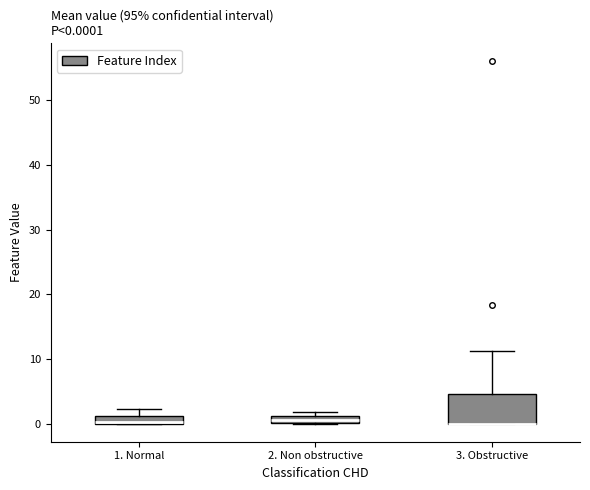

Comparing the boxes themselves (not the whiskers), which one is the tallest?

3. Obstructive